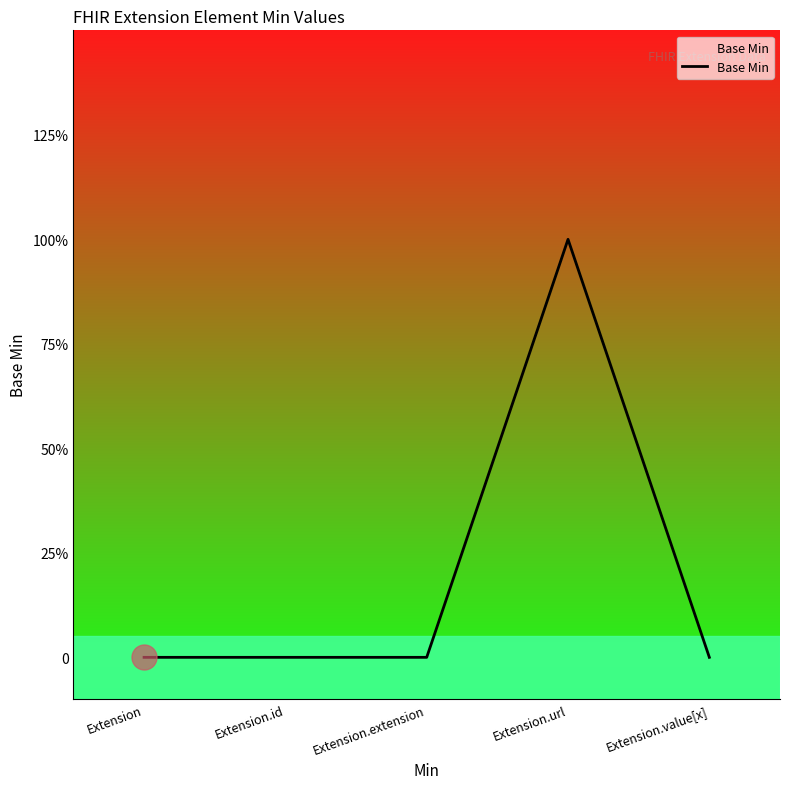

Which has a higher value, Extension.value[x] or Extension.url?

Extension.url